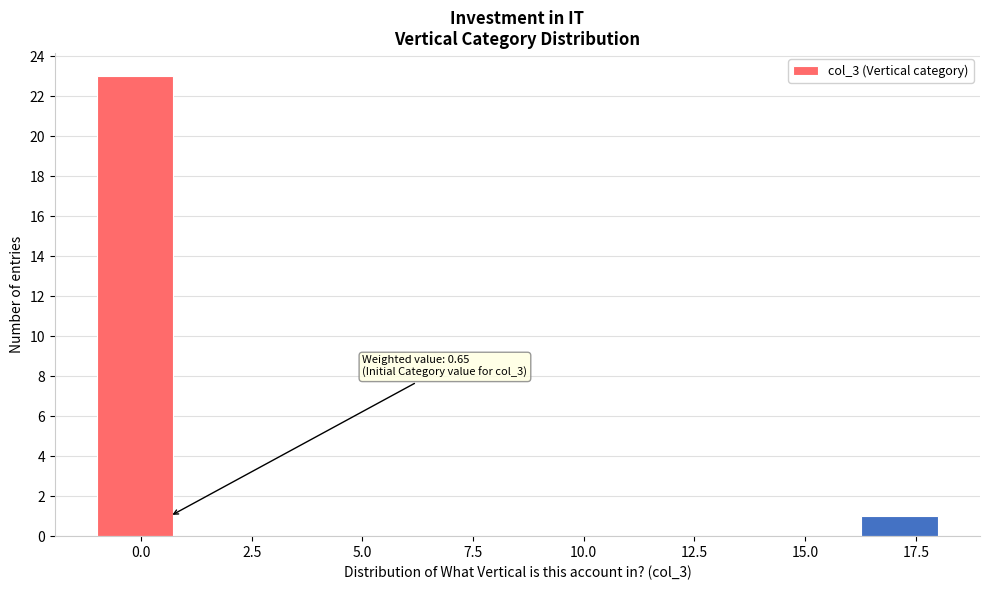

Around what value on the x-axis is the tallest bar? Give the approximate position of its centre, as read against the axis.

0.0